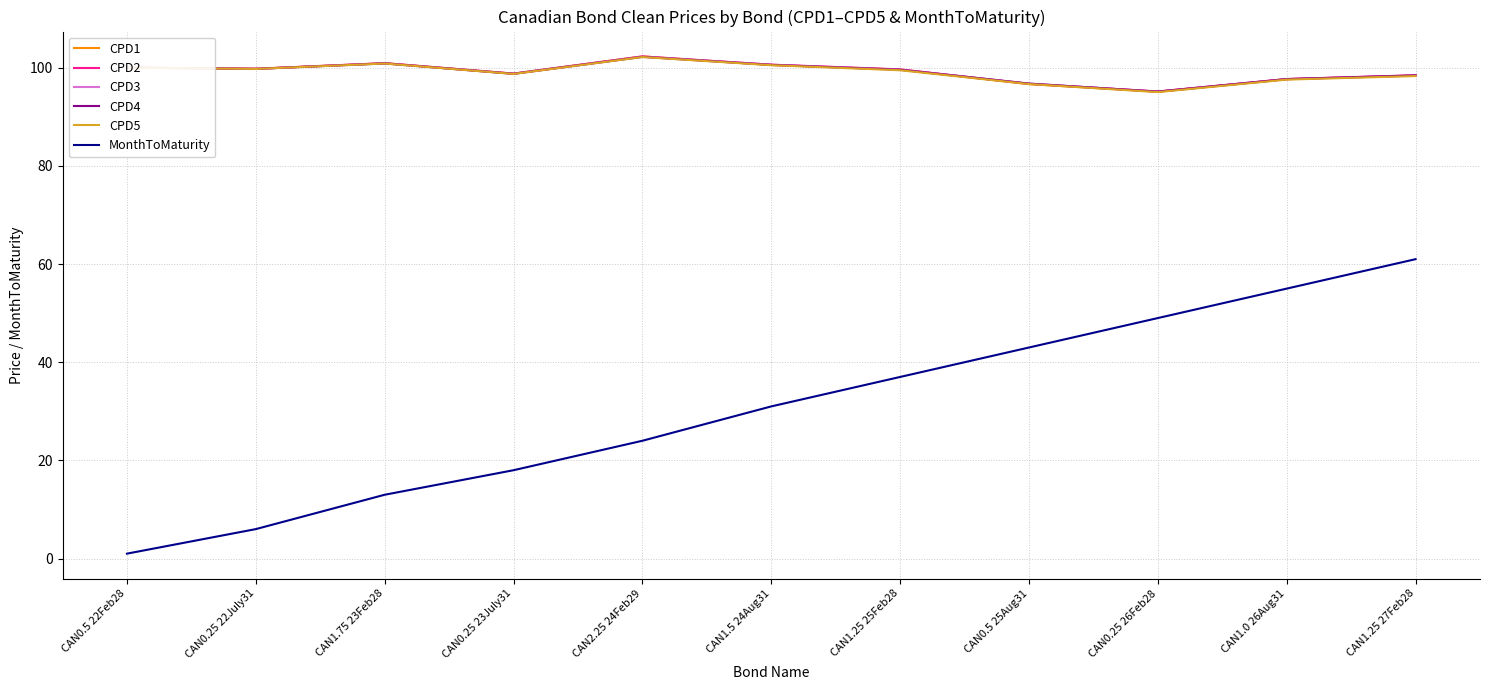

What is the highest value of the CPD4 series?

102.2